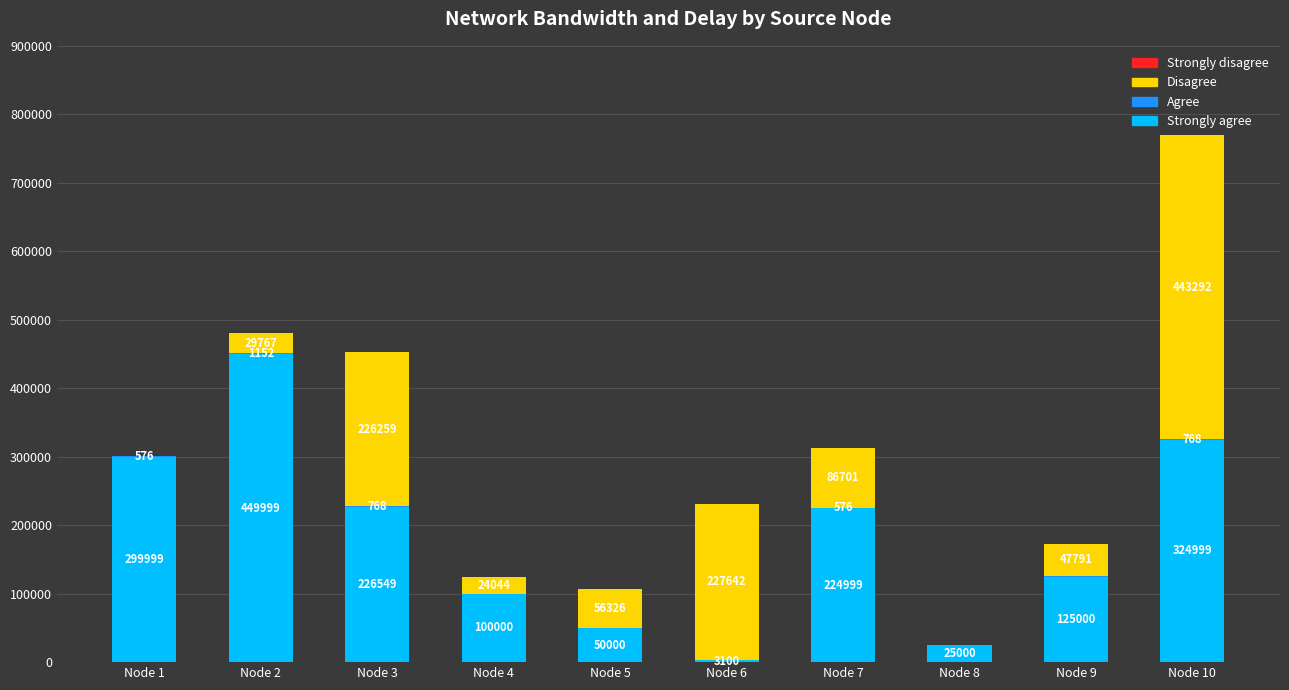

At which category is the sum across all series the highest?

Node 10